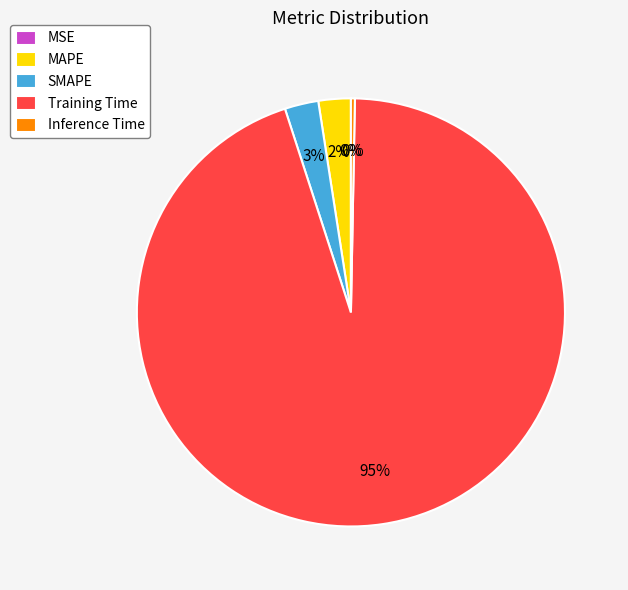

Which has a higher value, Inference Time or MAPE?

MAPE